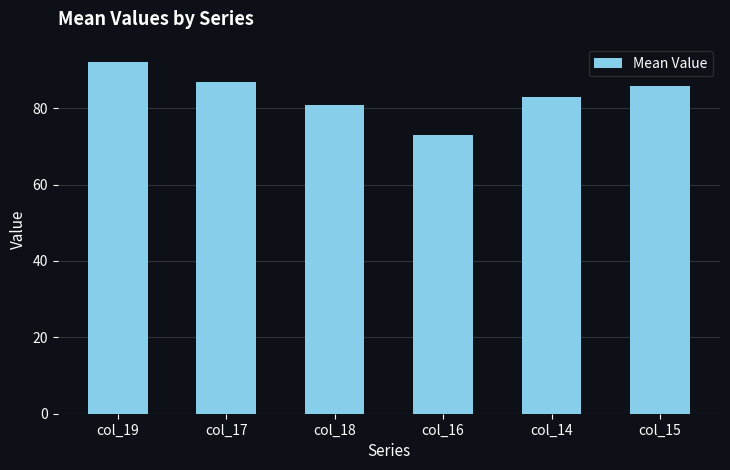

Between col_18 and col_15, which is larger?

col_15